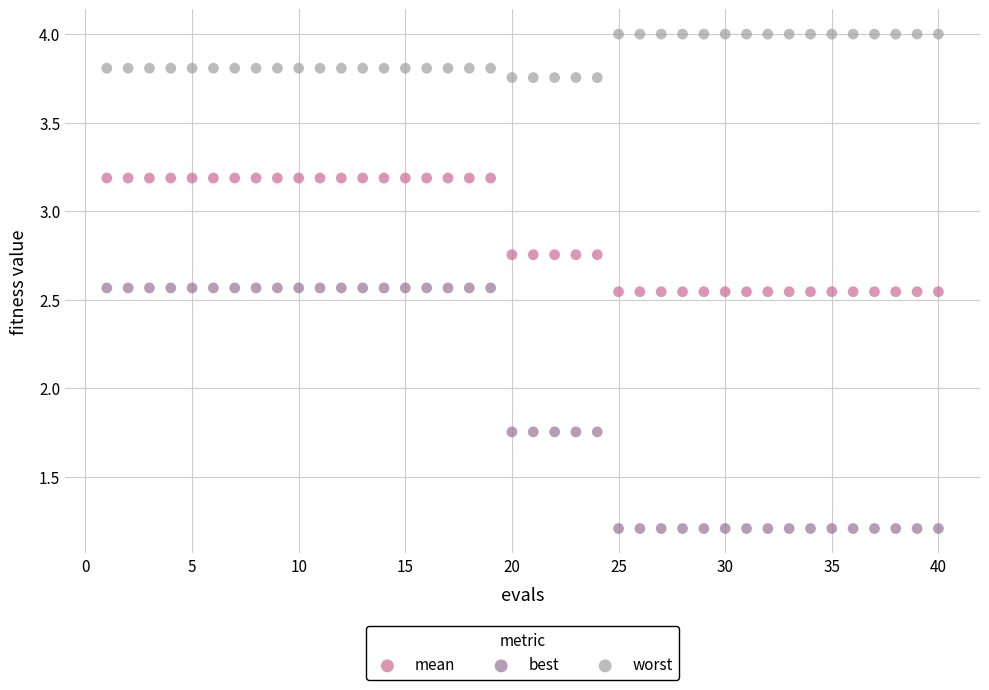

Which series reaches the minimum Y coordinate?

best